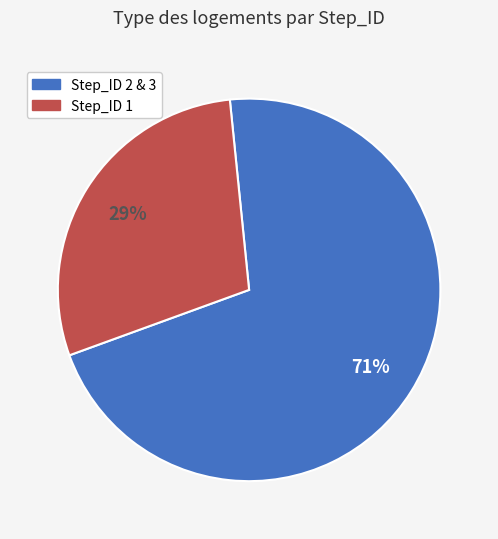

Is there a majority slice in this chart?

Yes